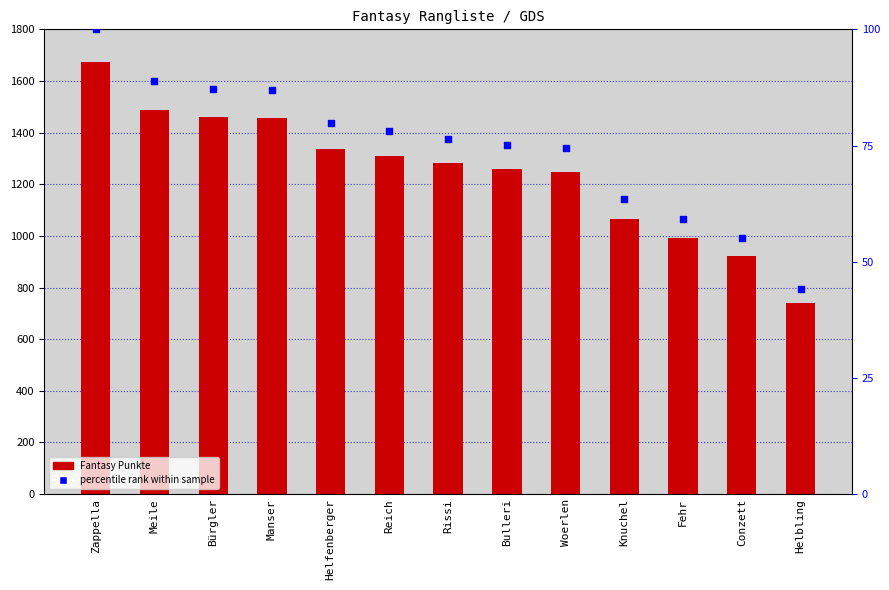

At which category is the sum across all series the highest?

Zappella